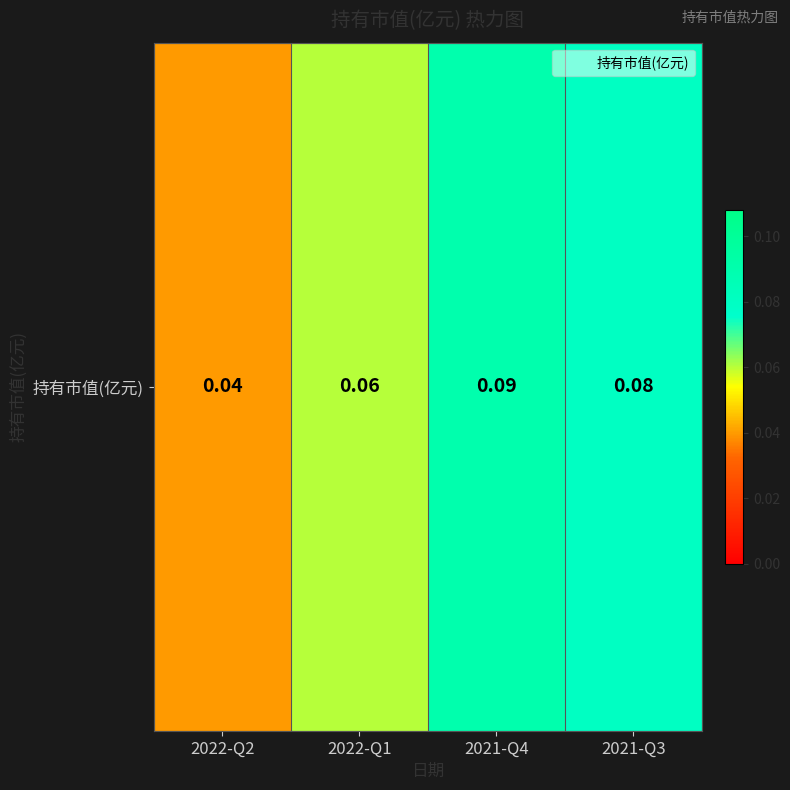

Count the values in the range 0 to 1.

4